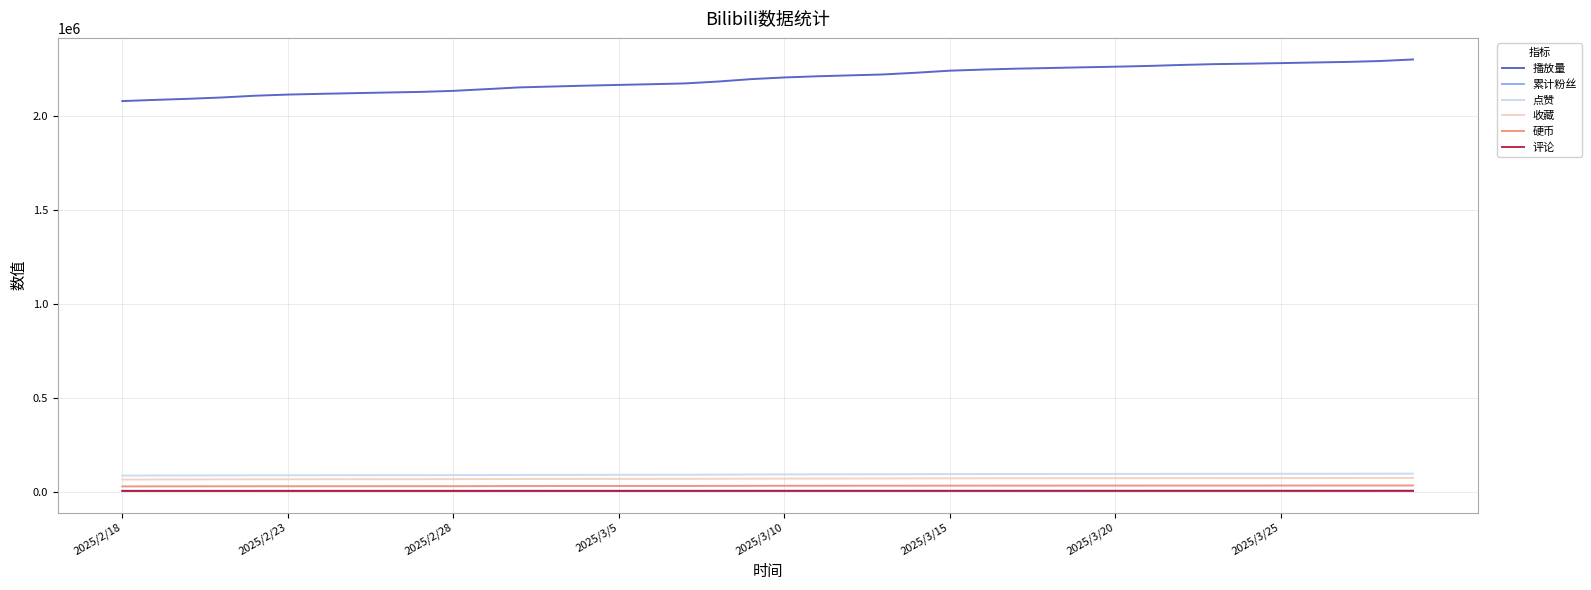

What is the lowest value of the 收藏 series?

66237